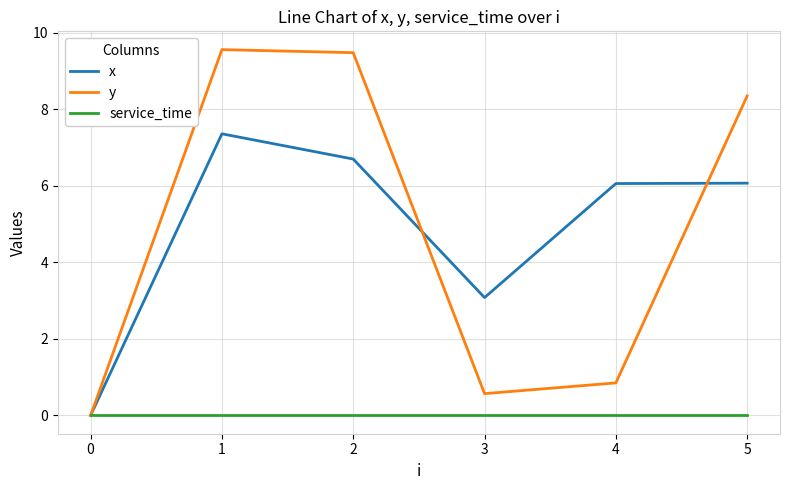

Which series has the widest spread of values?

y